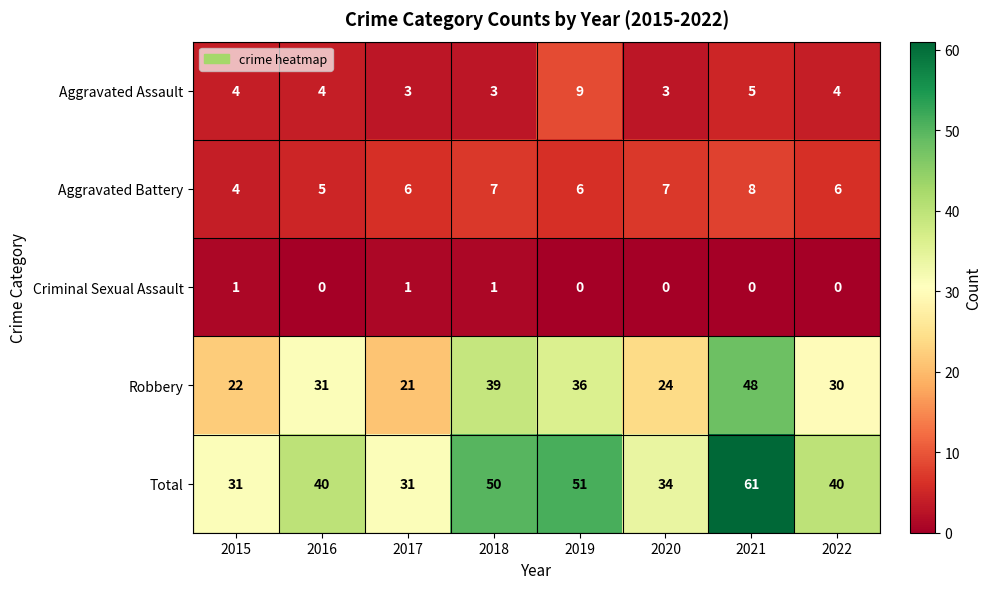

Rank the series at 2016 from highest to lowest value.

Total, Robbery, Aggravated Battery, Aggravated Assault, Criminal Sexual Assault